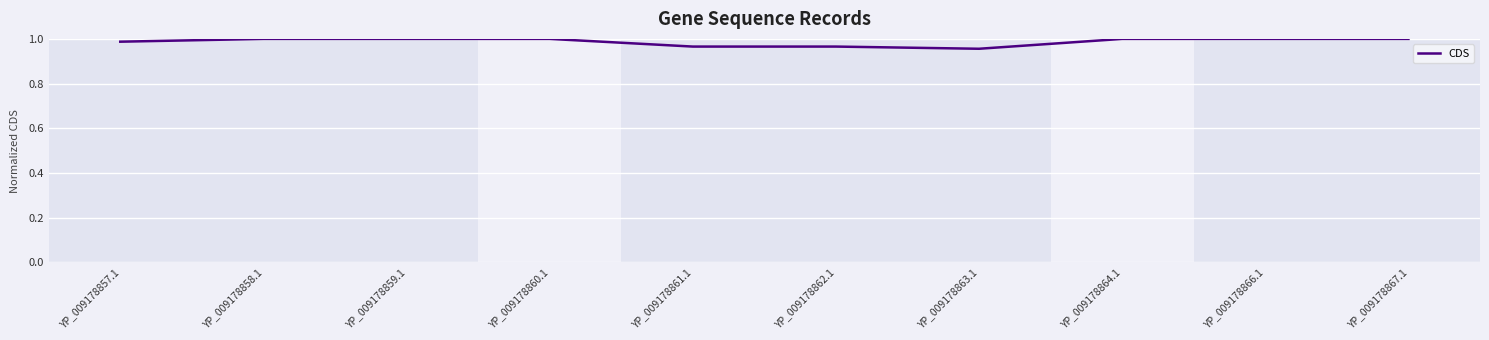

What position from the right is YP_009178857.1?

10